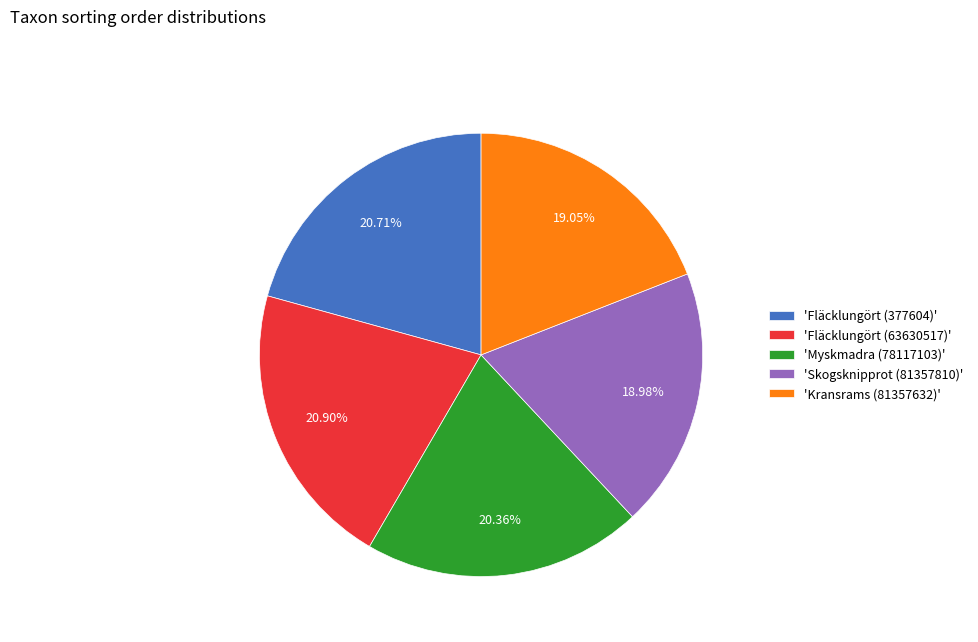

Count the number of slices in the pie.

5